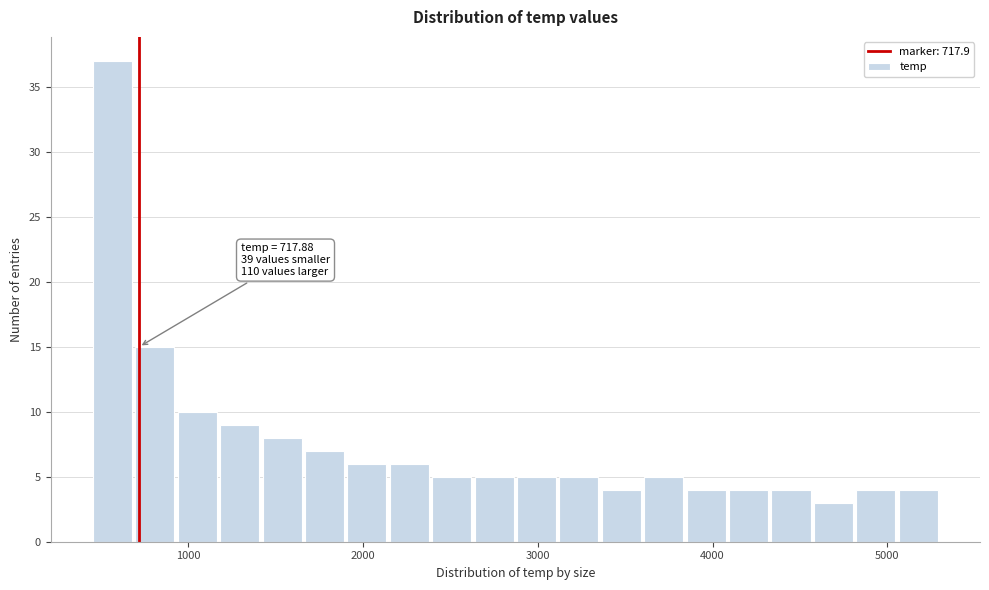

Around what value on the x-axis is the tallest bar? Give the approximate position of its centre, as read against the axis.

600